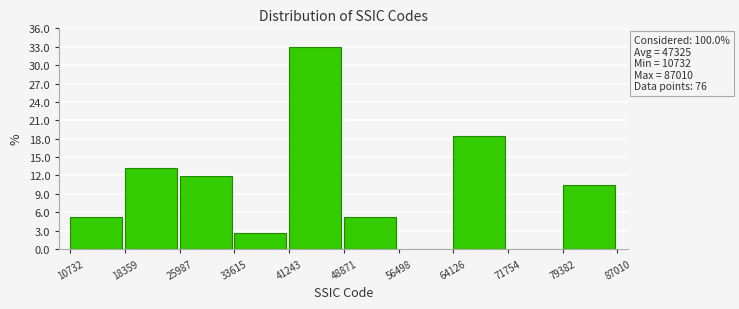

Which range on the x-axis has the tallest bar?

41243 to 48871